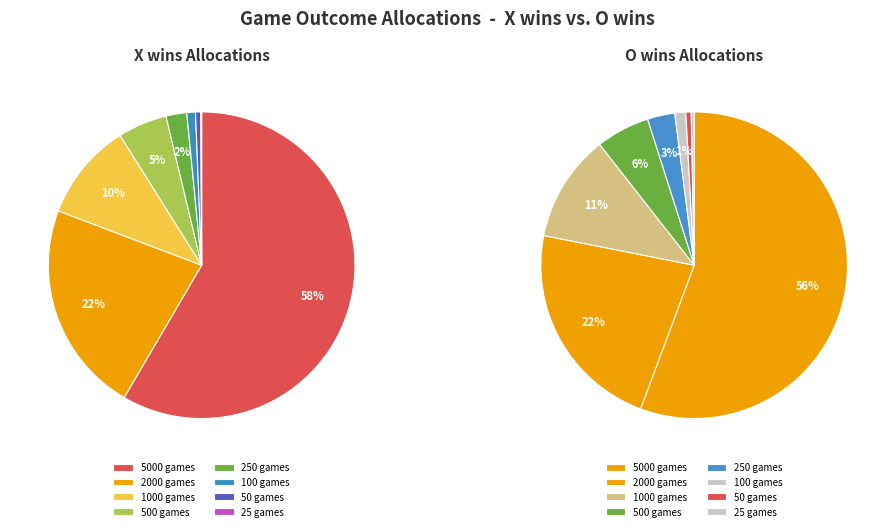

What percentage is NOT represented by 25?

99.9%